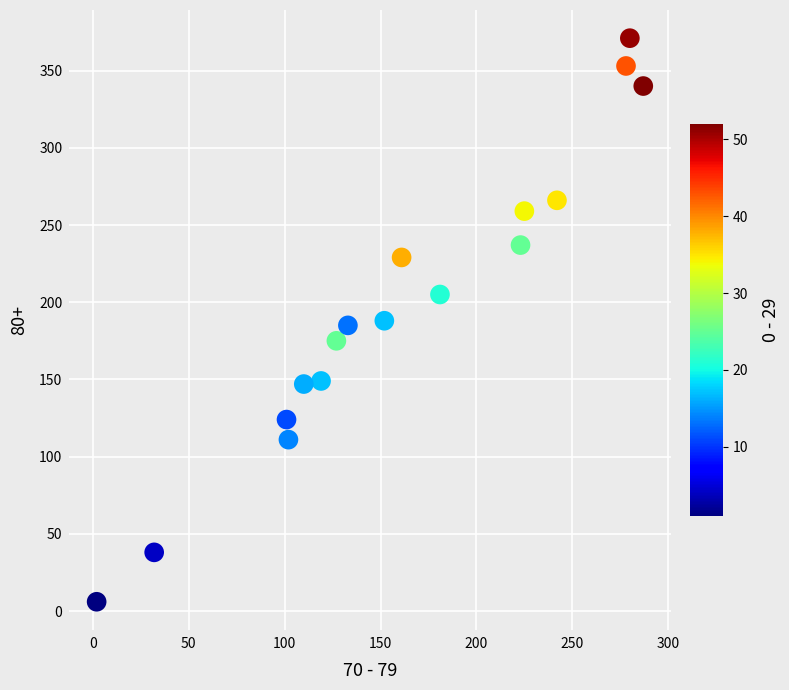

What is the range of Y values (max minus min)?

365